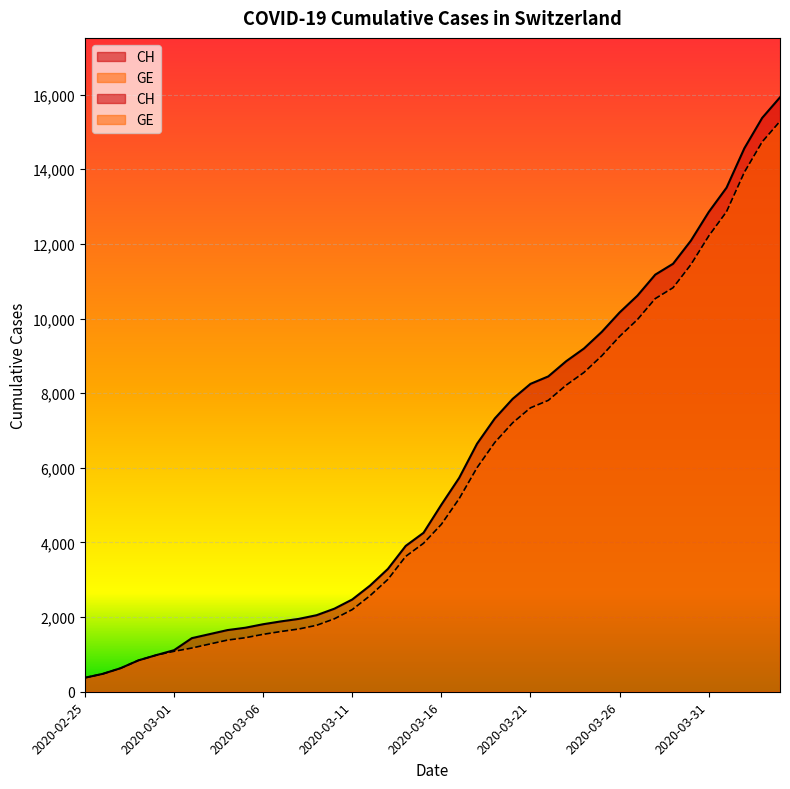

What is the spread (max minus min) of values at 2020-03-01?

30